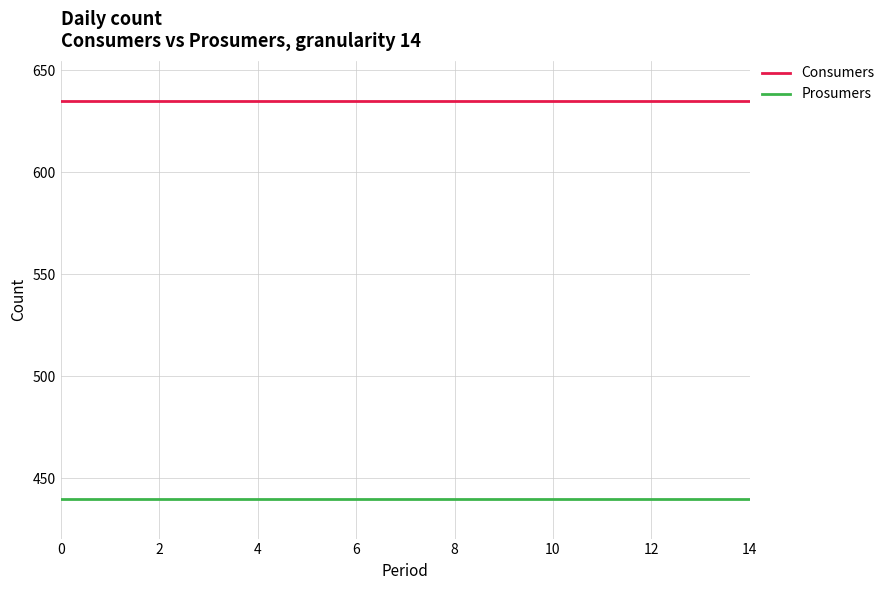

List the series in order of their peak value, lowest first.

Prosumers, Consumers